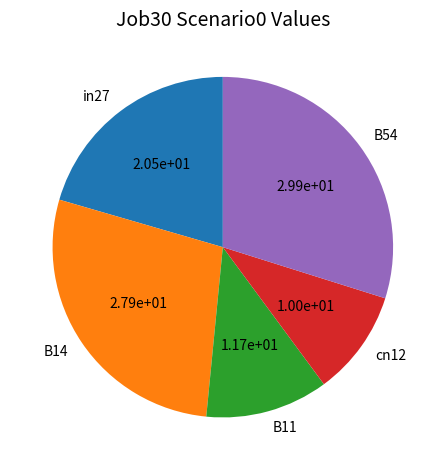

Is there a majority slice in this chart?

No